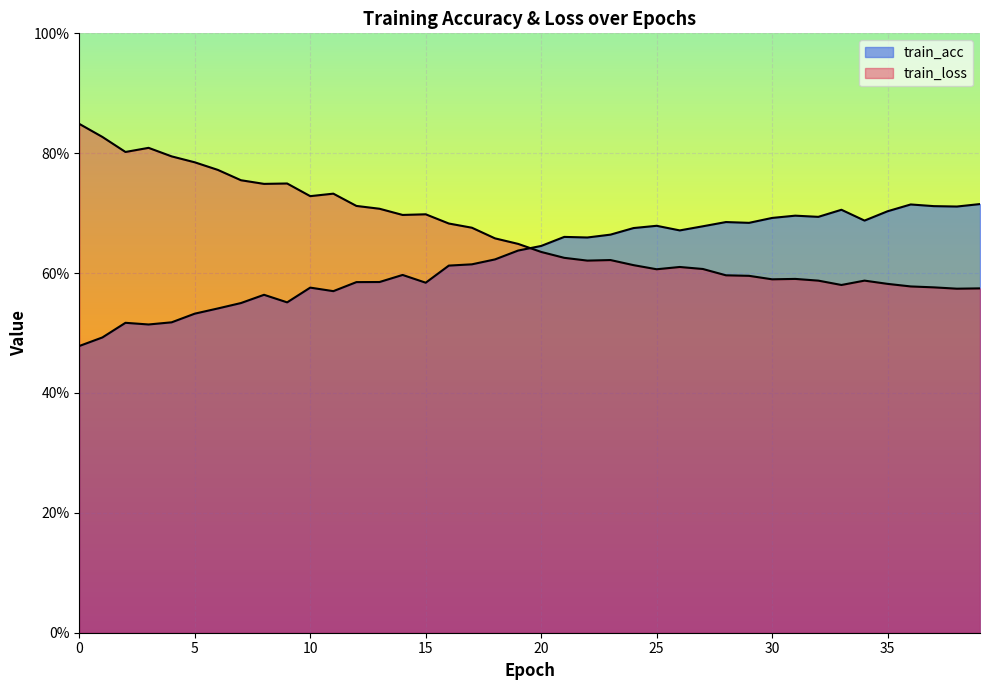

At which label is train_loss closest to 0?

38.0